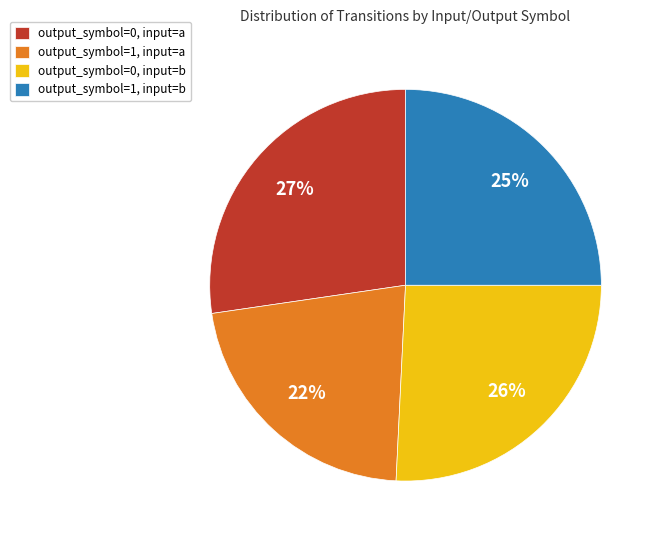

What is the ratio of the value at output_symbol=1, input=b to the value at output_symbol=0, input=a?

0.9